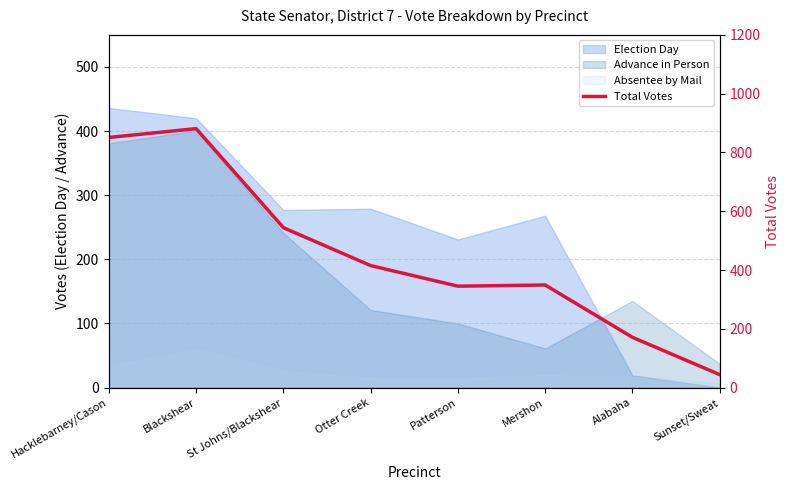

Where does the data first go above 415?

Hacklebarney/Cason